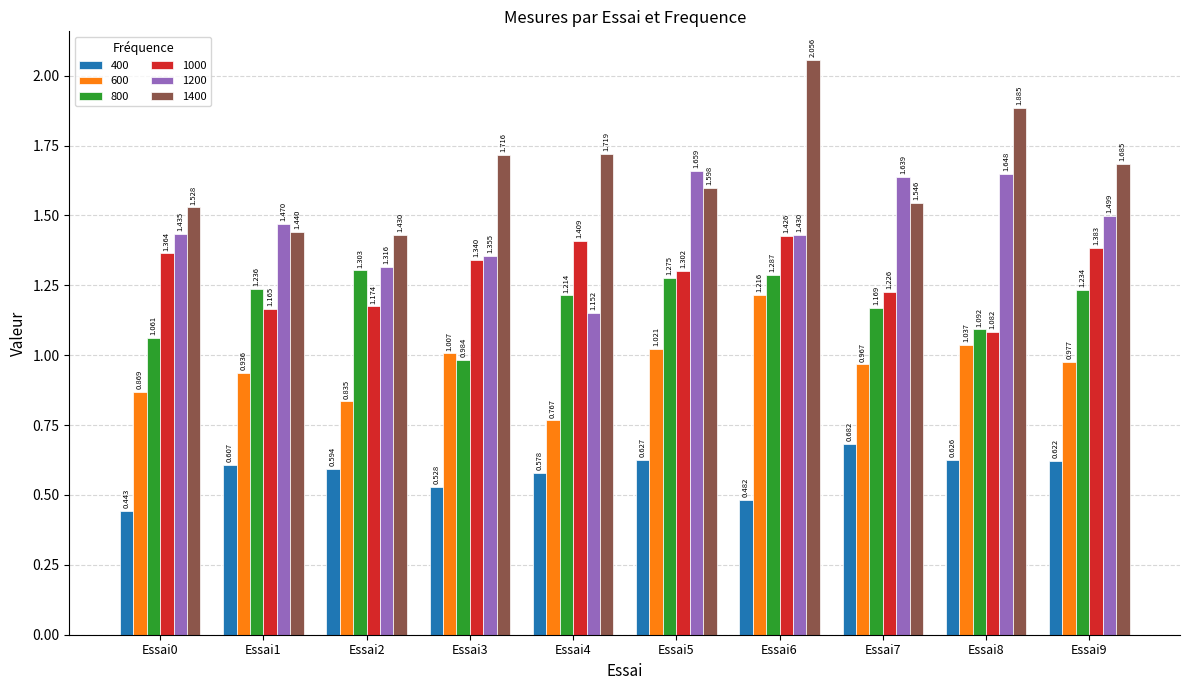

Which label corresponds to the smallest value in the chart?

Essai0